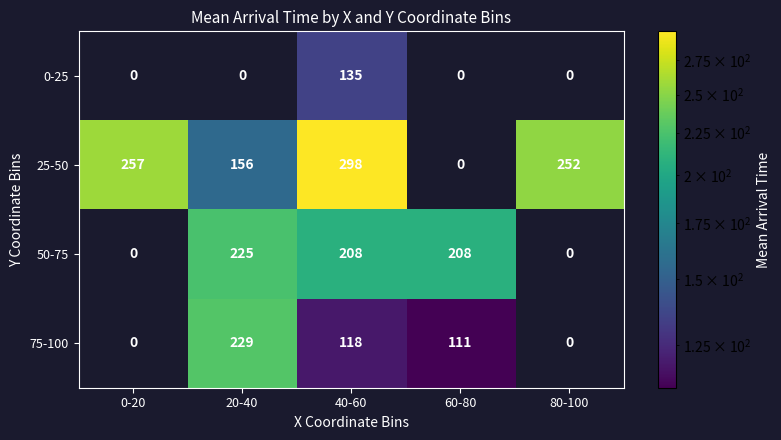

Which series has the largest total across all categories?

25-50